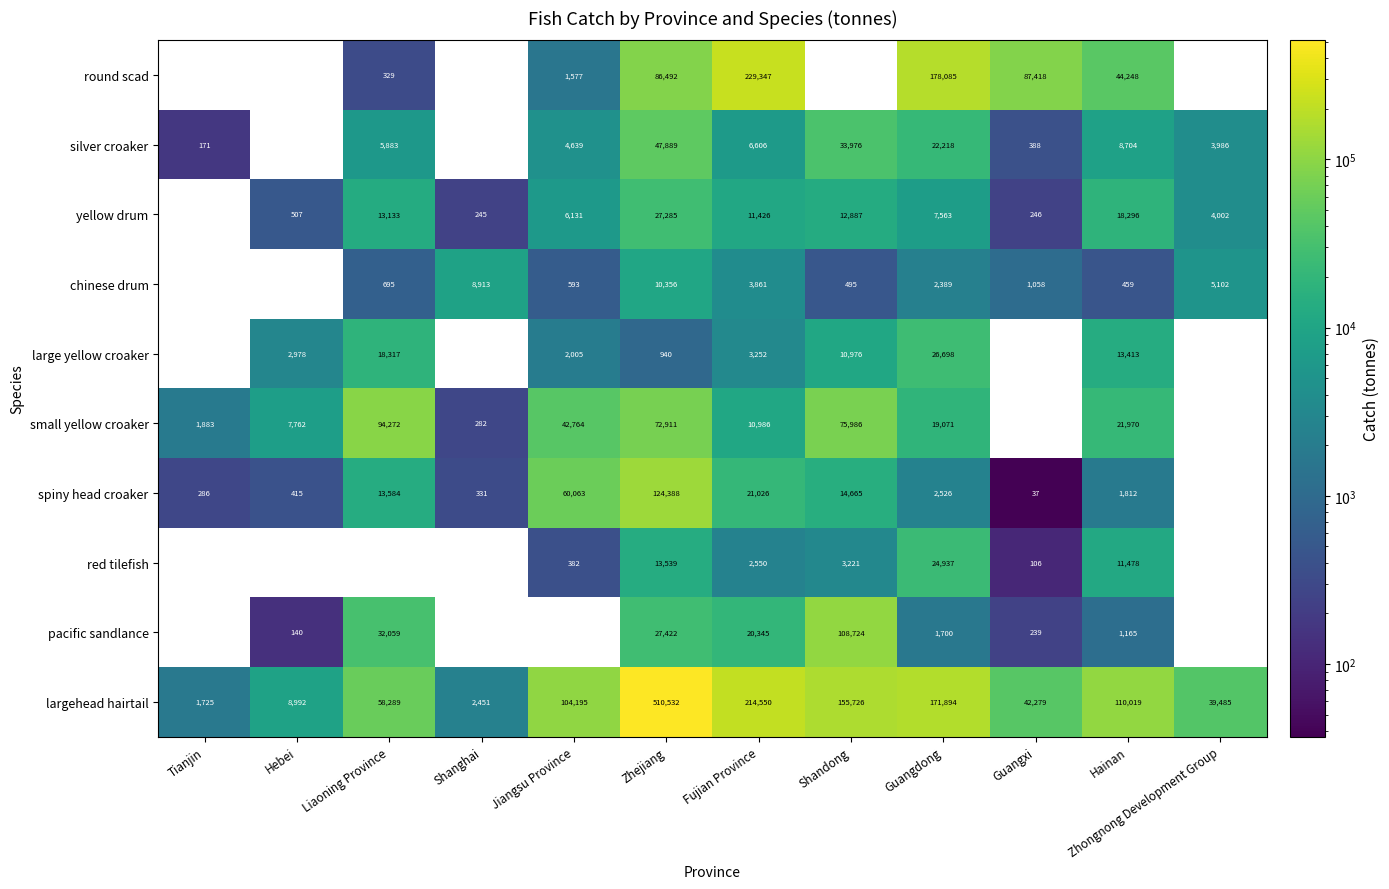

What is the smallest value displayed?

37.0